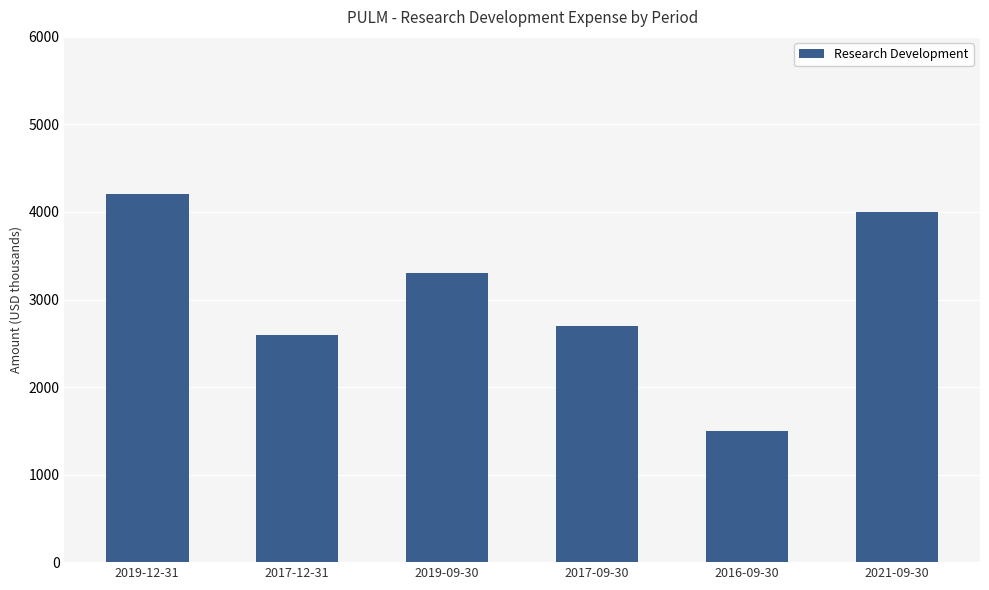

Reading right to left, list all the values displayed in this chart.

4000	1500	2700	3300	2600	4200